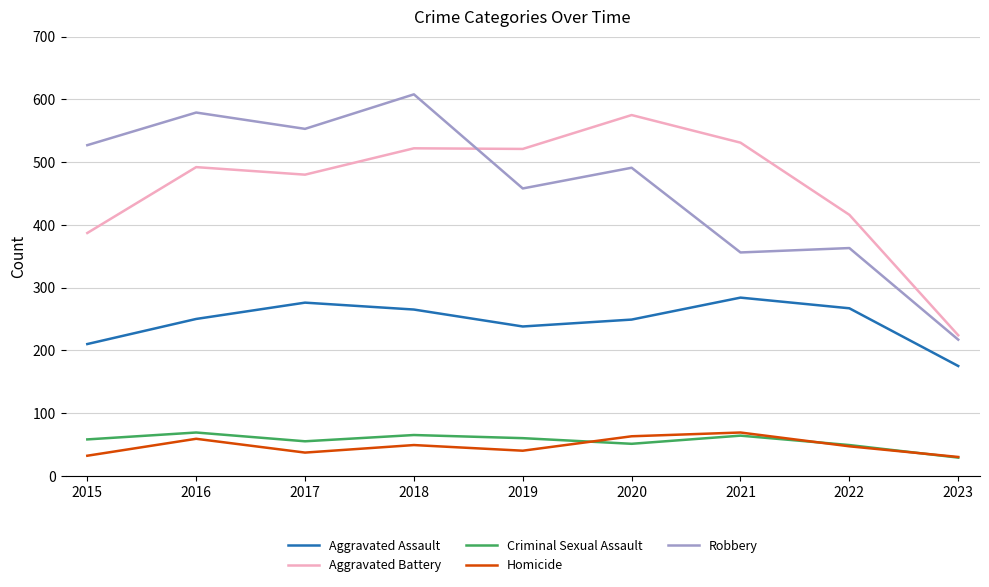

What is the difference between the Homicide values at 2022 and 2018?

2